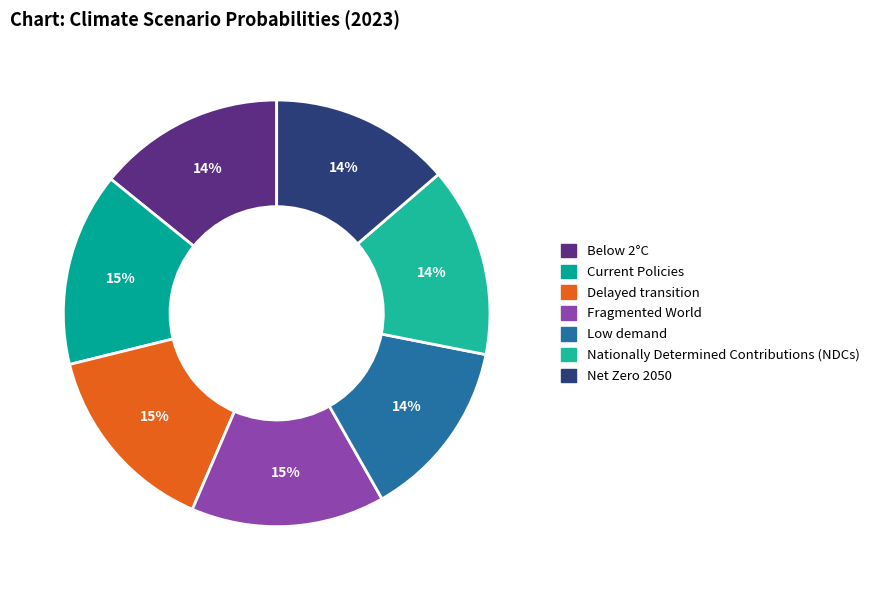

Is it true that Delayed transition is 28% of the pie?

False